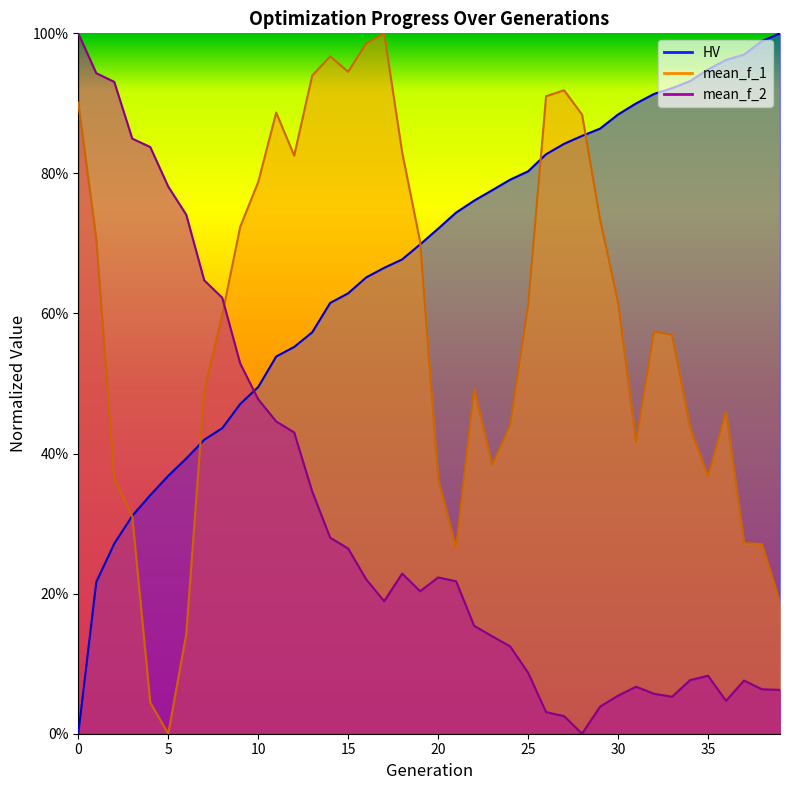

What is the total value across all series at 20?

1.3